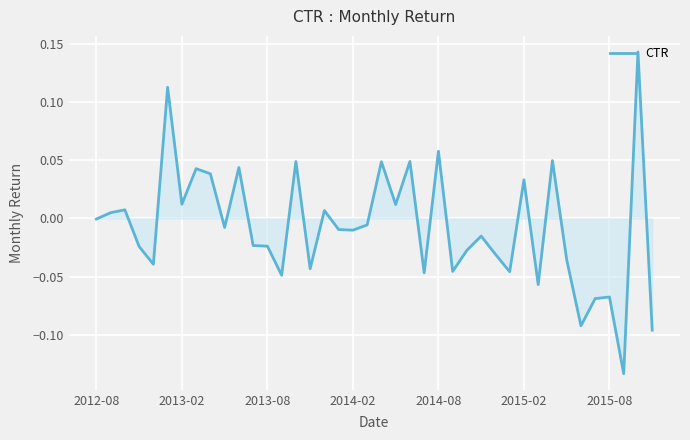

What is the difference between the maximum and minimum values?

0.3